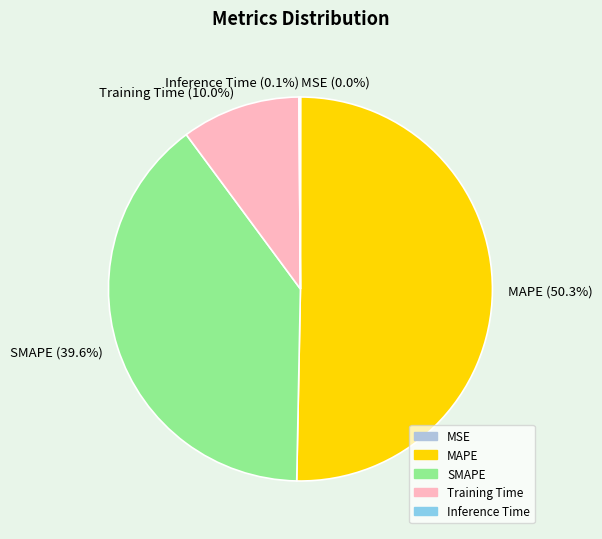

True or false: SMAPE accounts for 49% of the total.

False